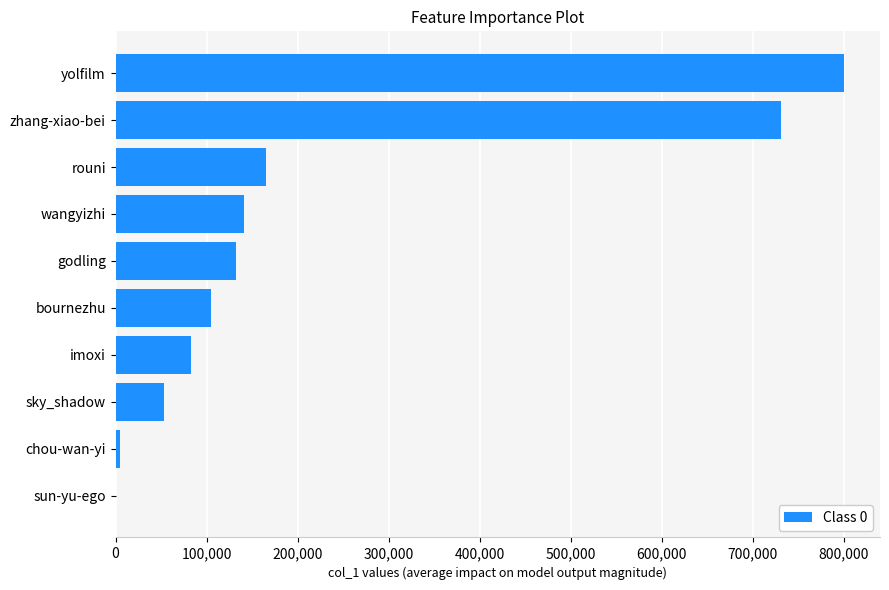

Is it true that the value at zhang-xiao-bei is 1159204?

False